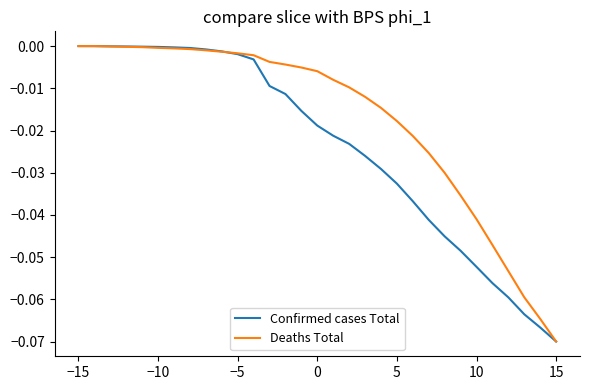

Rank the series by their average value, from highest to lowest.

Deaths Total, Confirmed cases Total